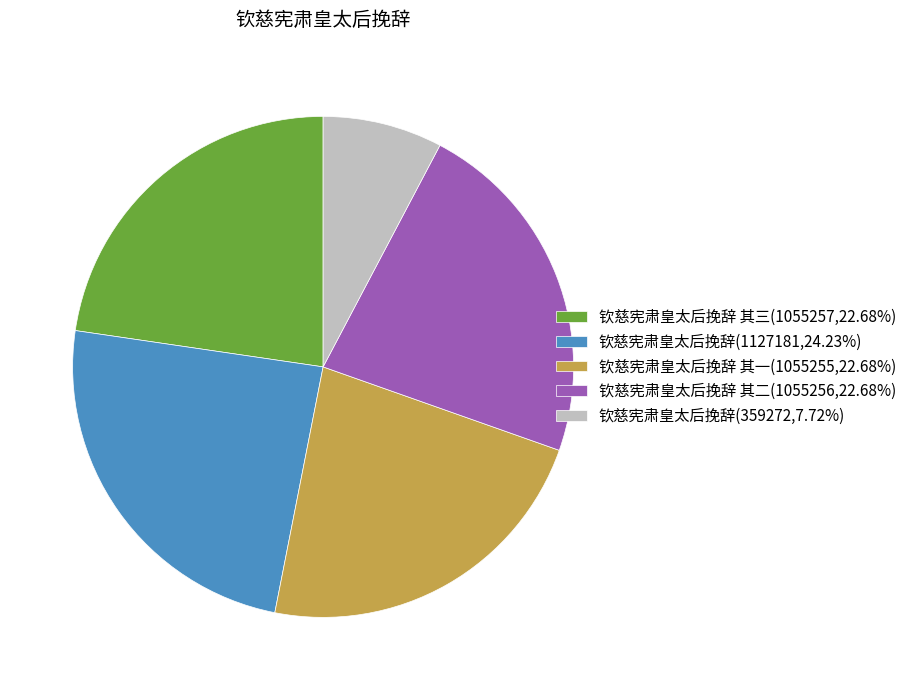

Is the sum of 钦慈宪肃皇太后挽辞 其二(1055256,22.68%) and 钦慈宪肃皇太后挽辞(359272,7.72%) greater than half?

No